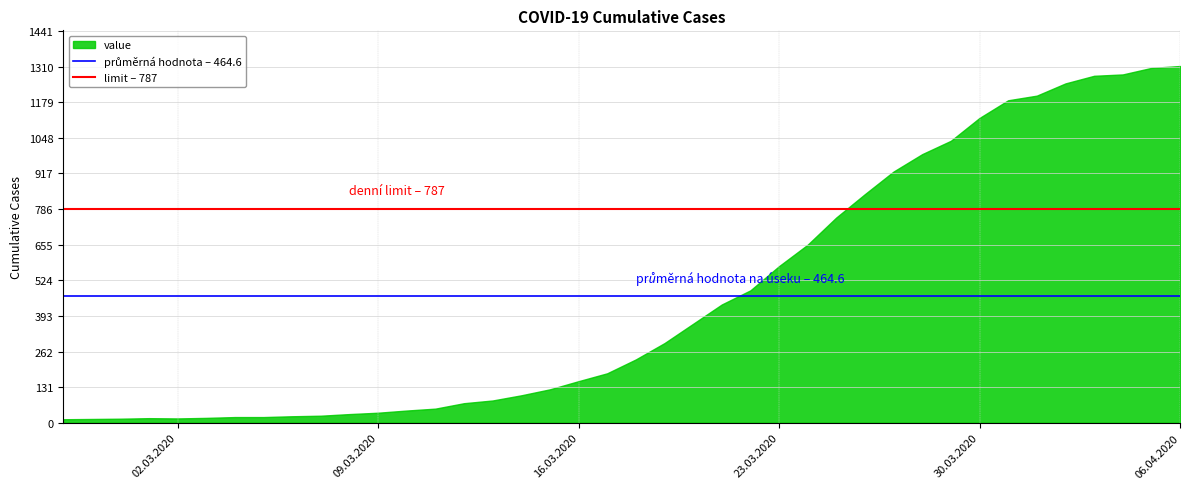

Is it true that the value at 30.03.2020 is 1608?

False